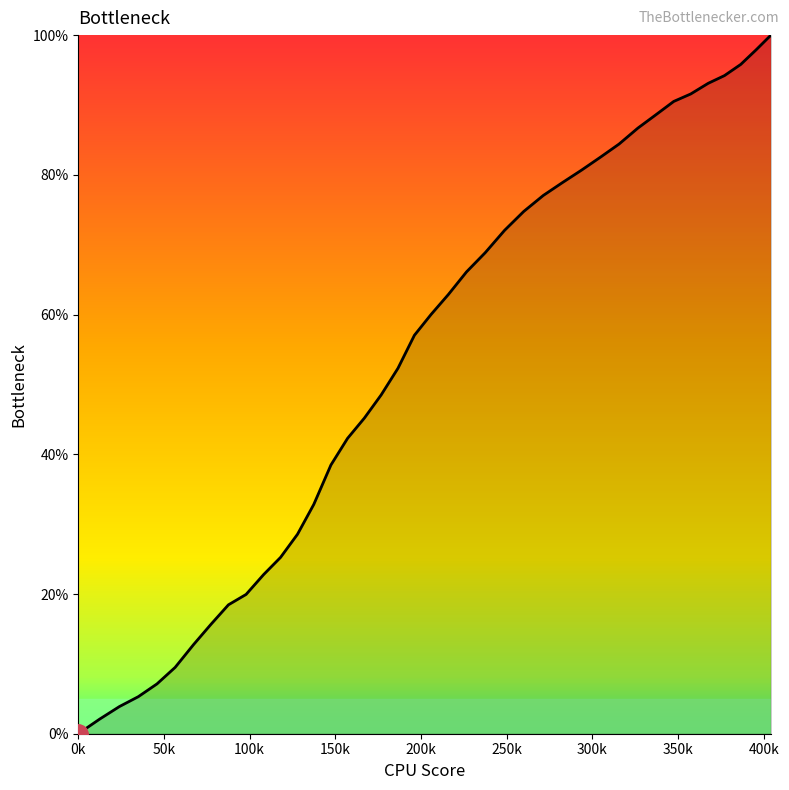

What is the greatest value displayed?

100.0